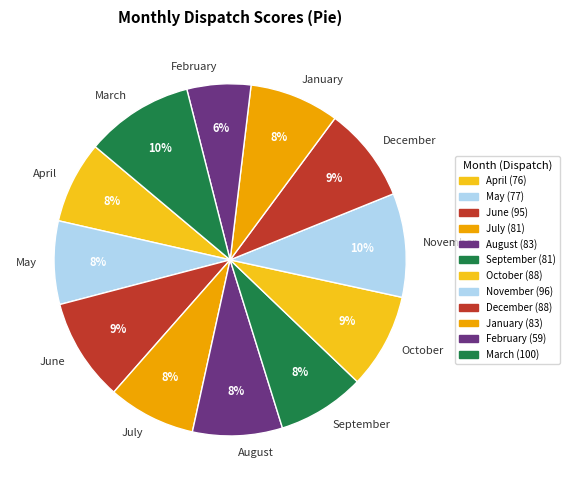

Which slice is the smallest?

February